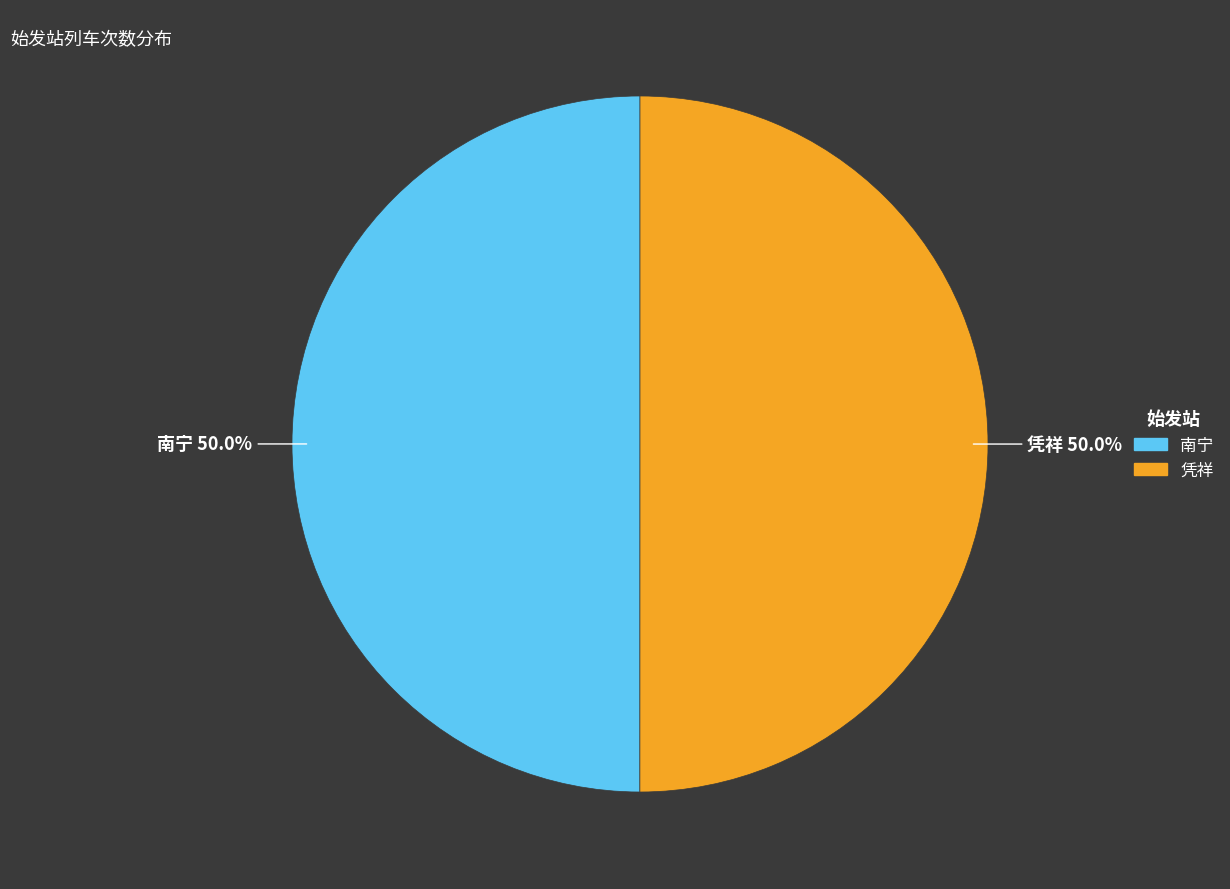

To the nearest percent, what percentage of the pie is 南宁?

50%